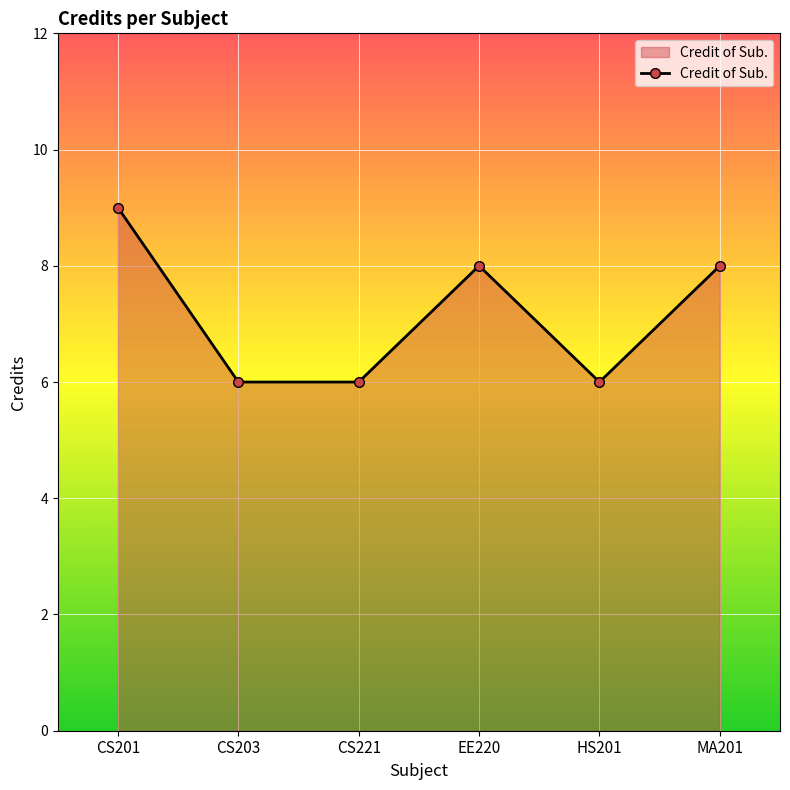

Between CS221 and MA201, which is larger?

MA201